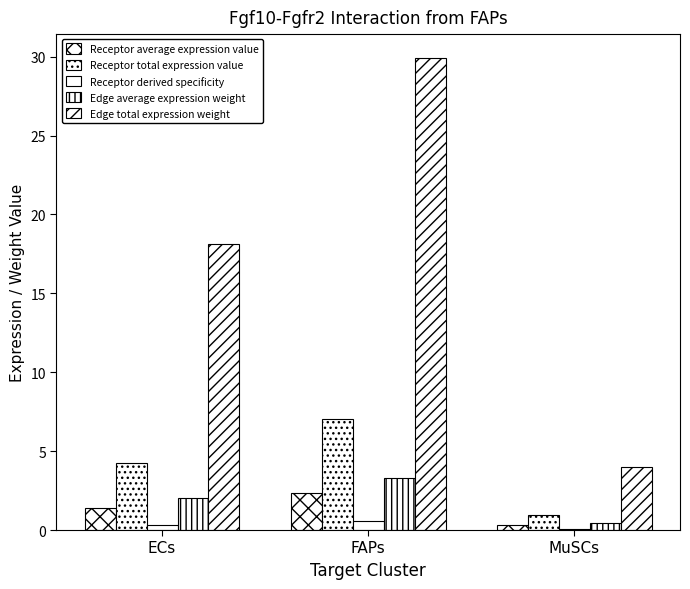

Are the bars grouped side by side (vs. stacked)?

Yes